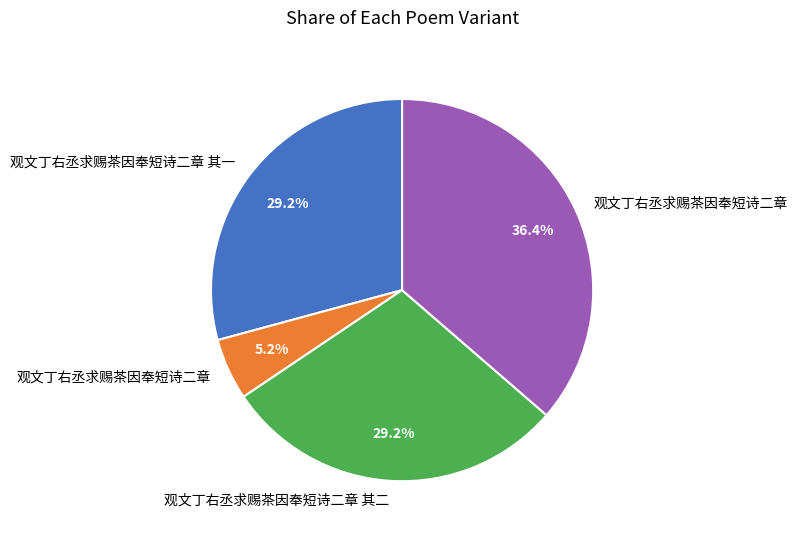

Does any single category account for the majority?

No